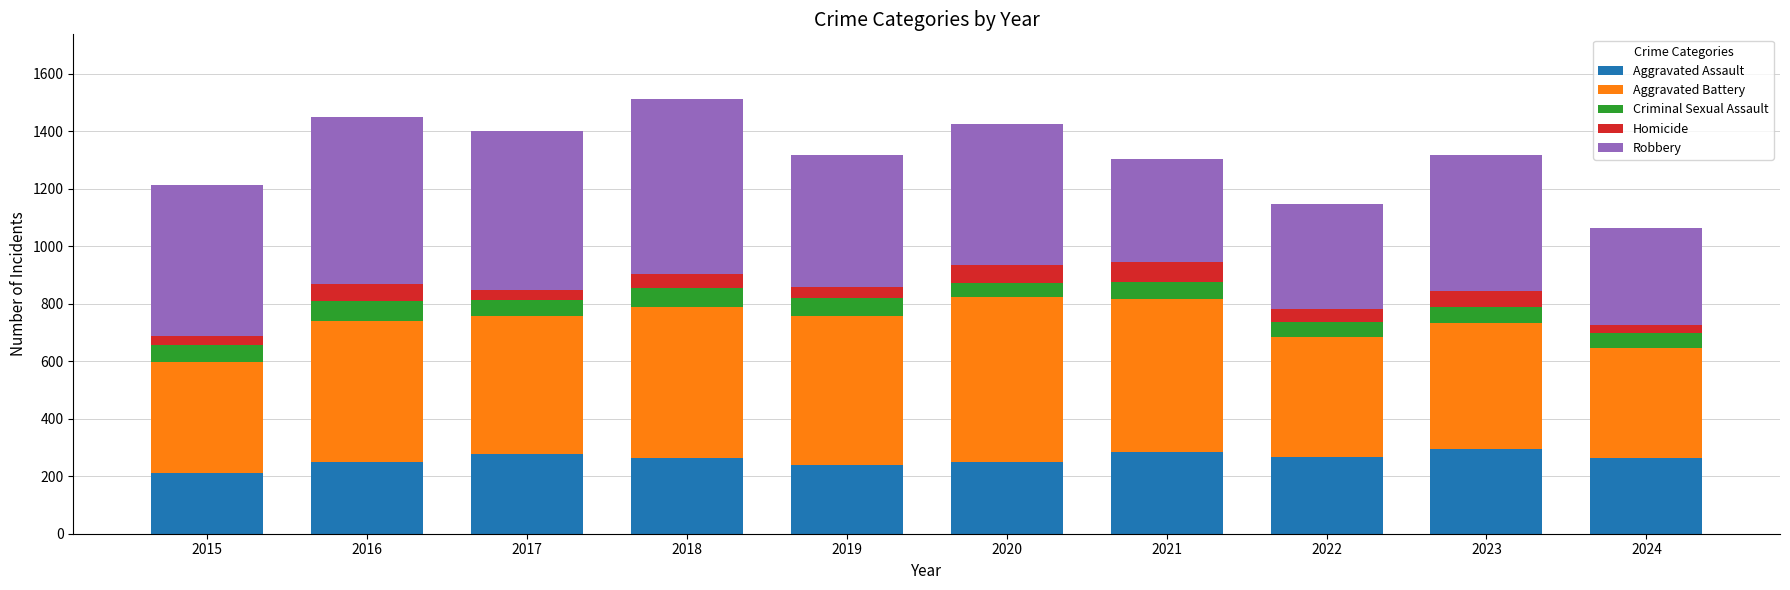

What is the minimum value for Aggravated Assault?

210